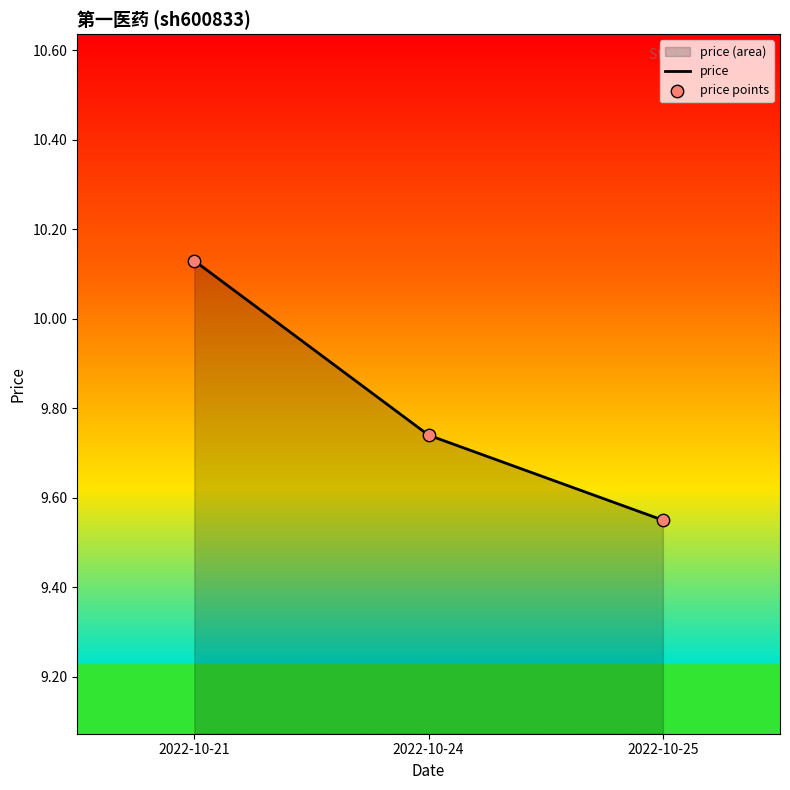

At which category does the chart reach its peak across all series?

2022-10-21